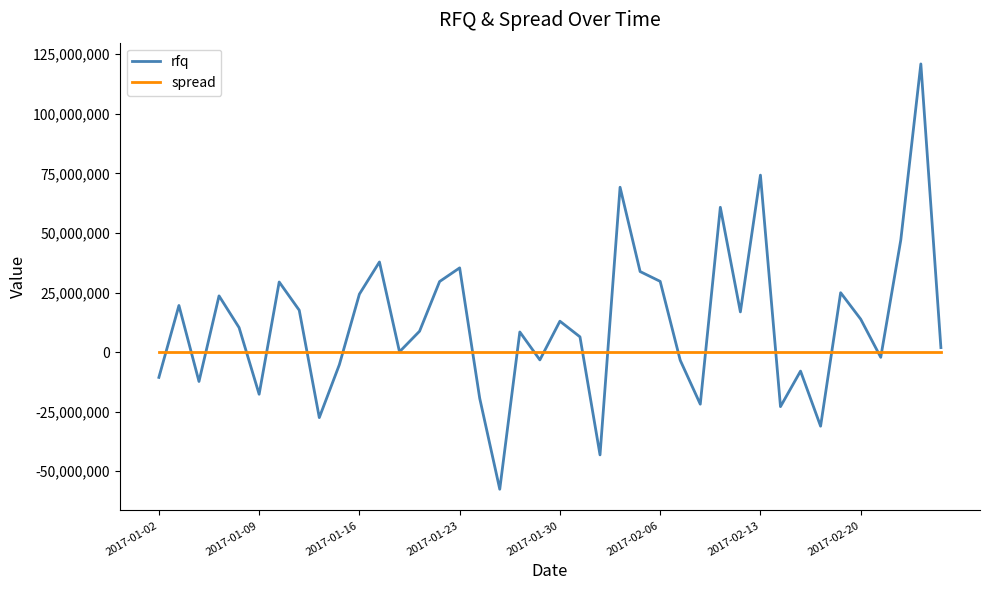

What is the smallest value displayed?

-57567000.0